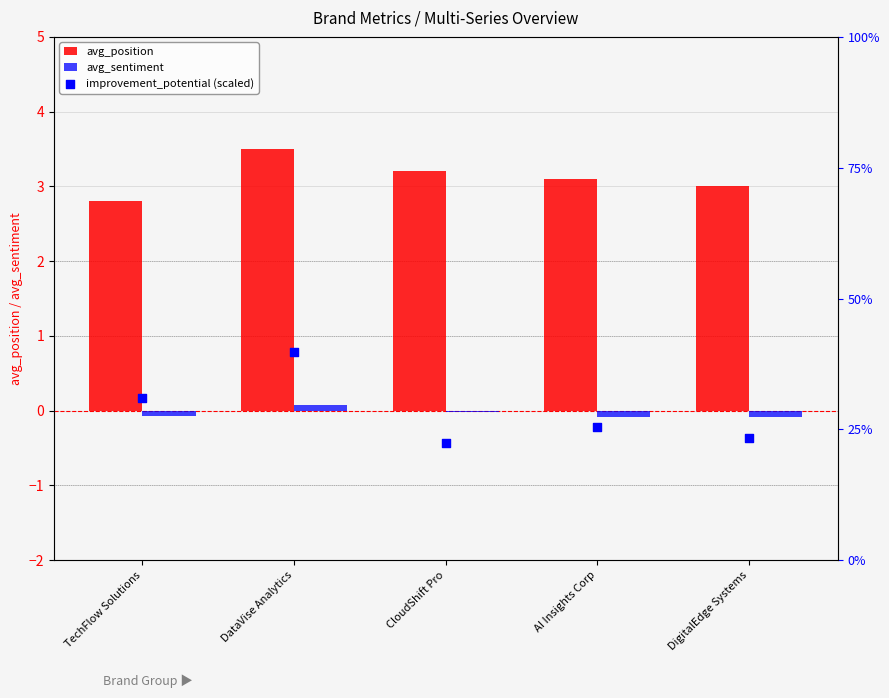

Is the value of improvement_potential (scaled) at DigitalEdge Systems greater than the value of avg_sentiment at DigitalEdge Systems?

Yes